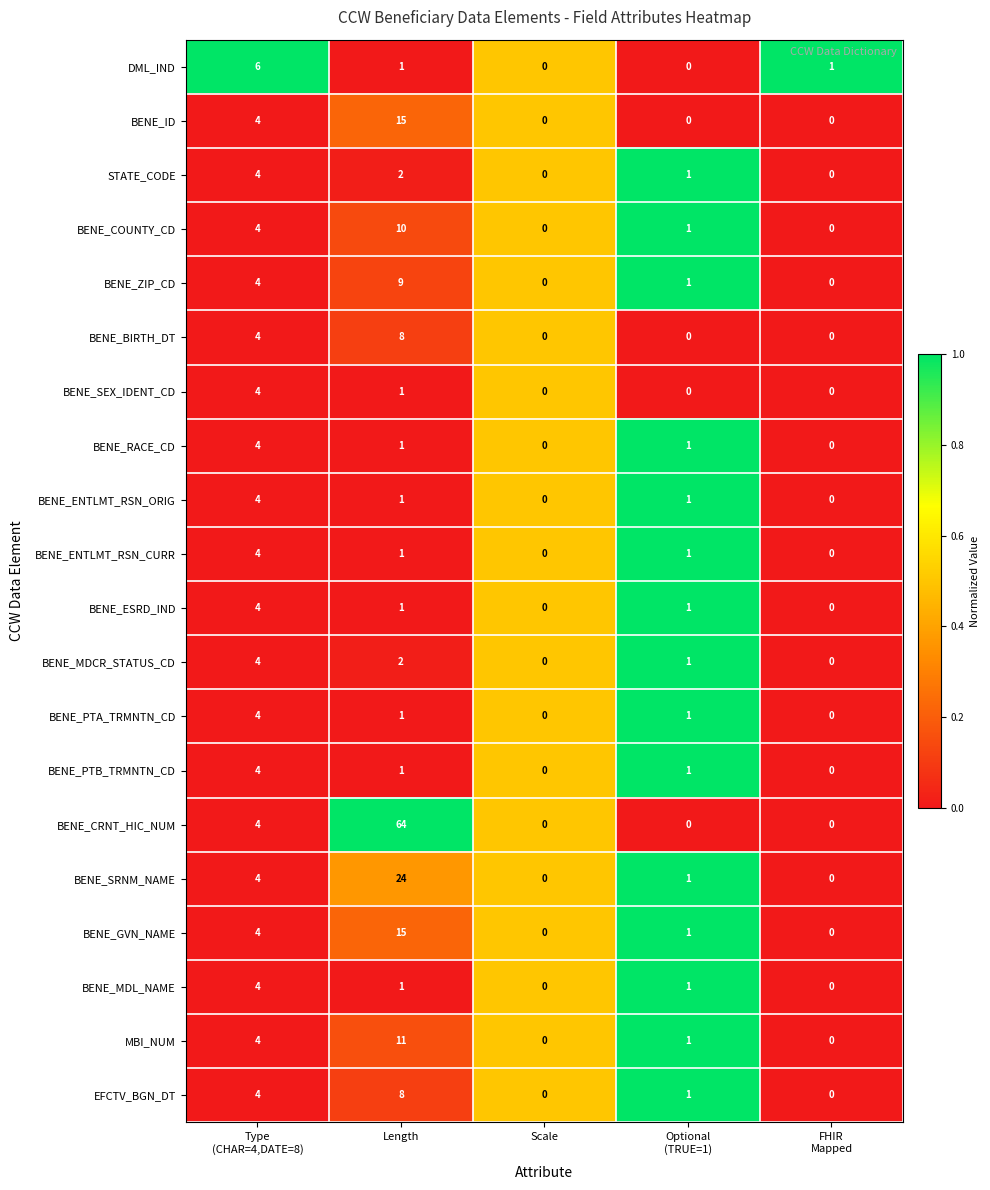

What is the average value of the BENE_ZIP_CD series?

3